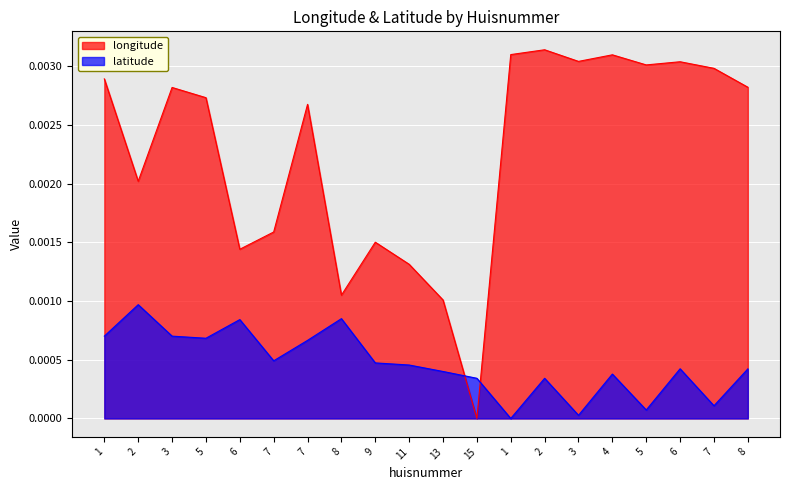

True or false: longitude has more than 0 points higher than both neighbors.

True